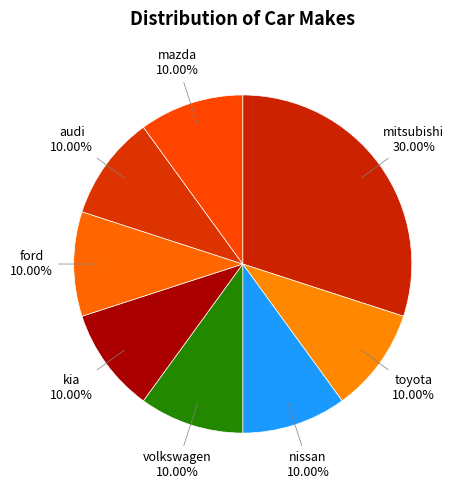

To the nearest percent, what is the average slice percentage?

12%